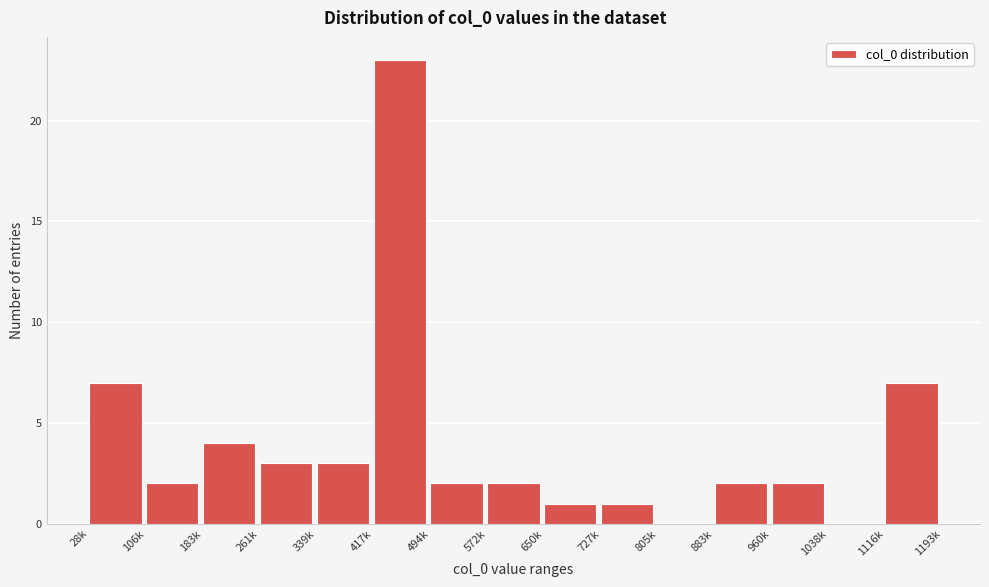

Reading left to right, transcribe all the data shown in this chart.

28k=7	106k=2	183k=4	261k=3	339k=3	417k=23	494k=2	572k=2	650k=1	727k=1	805k=0	883k=2	960k=2	1038k=0	1116k=7